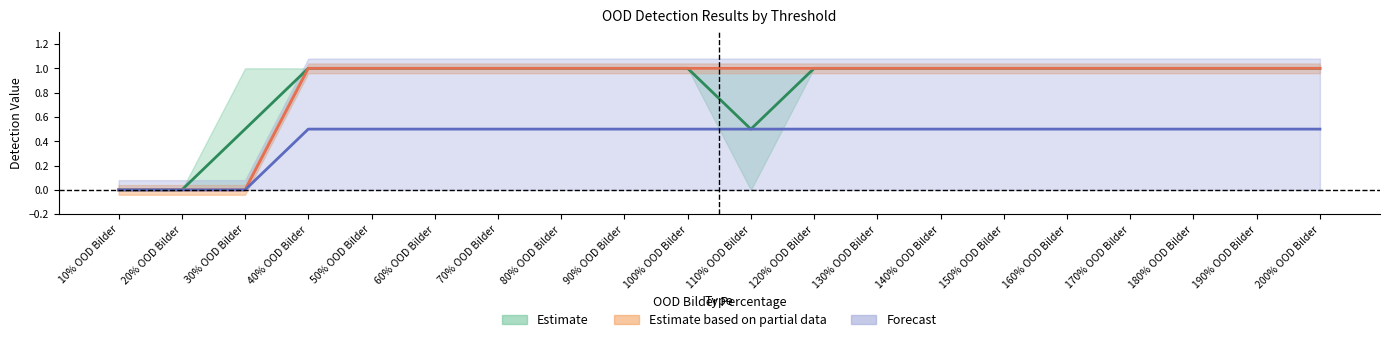

What is the highest value of the 100 series?

1